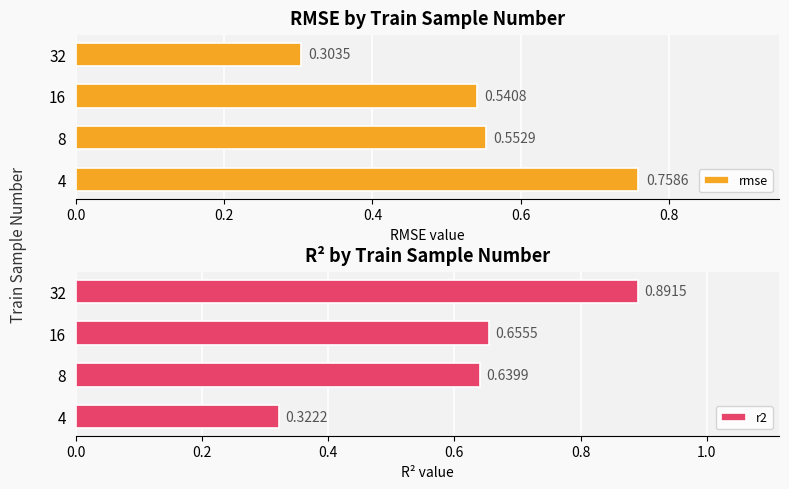

Which series has the largest total across all categories?

r2